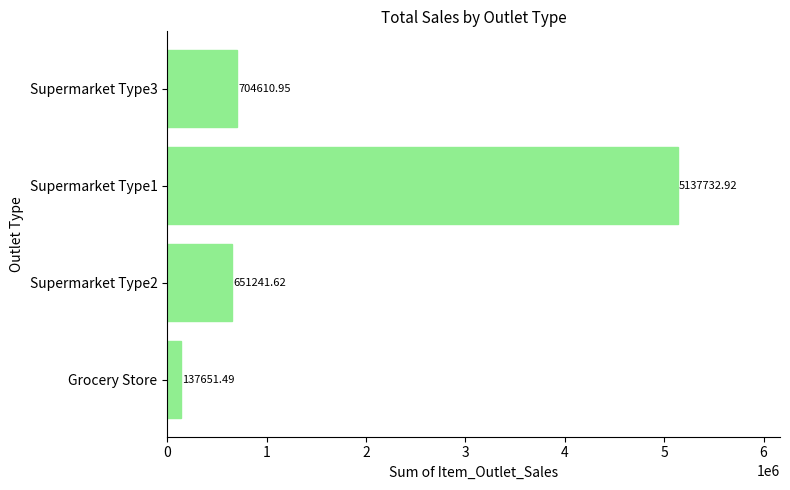

Rank the categories by value from lowest to highest.

Grocery Store, Supermarket Type2, Supermarket Type3, Supermarket Type1